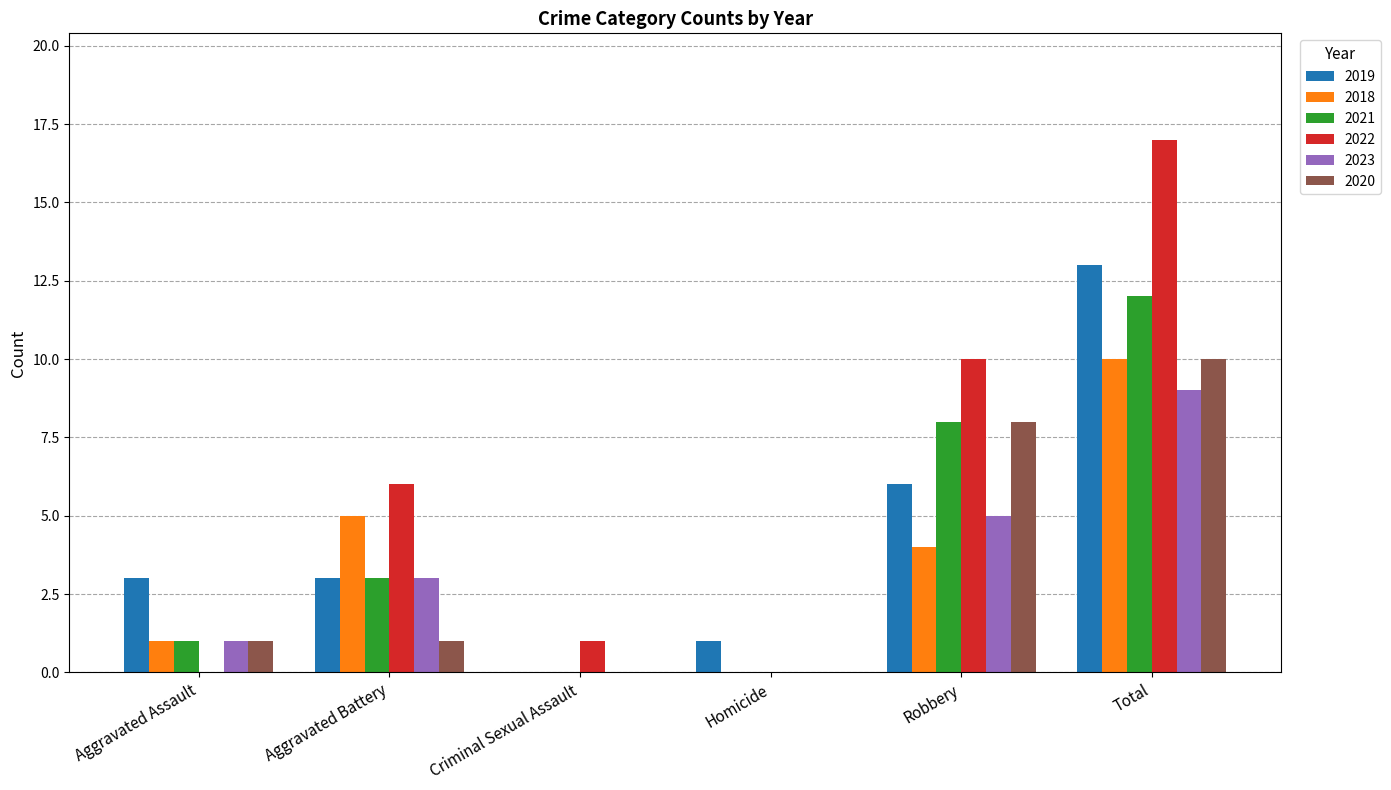

Reading left to right, transcribe all the data shown in this chart.

2019: 3	3	0	1	6	13
2018: 1	5	0	0	4	10
2021: 1	3	0	0	8	12
2022: 0	6	1	0	10	17
2023: 1	3	0	0	5	9
2020: 1	1	0	0	8	10